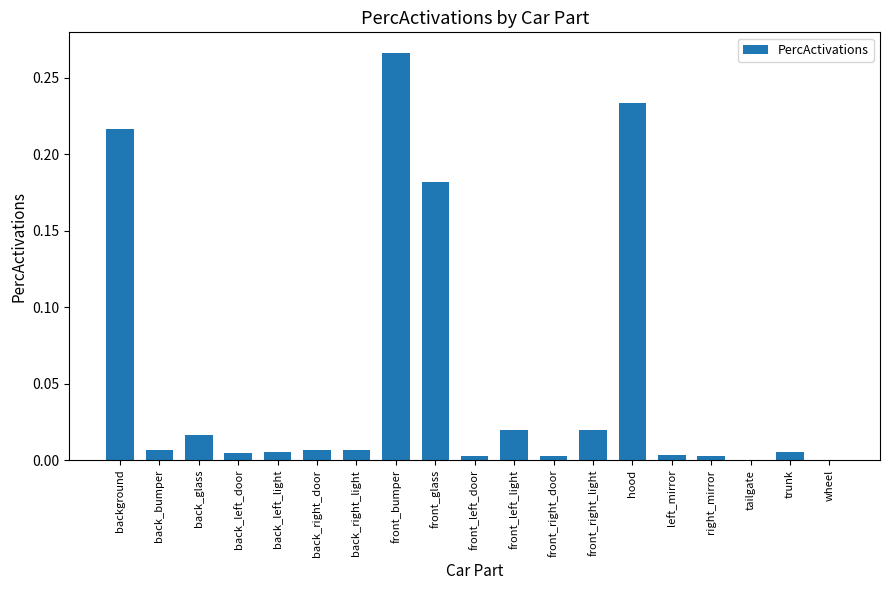

Which category has the highest value across all series?

front_bumper